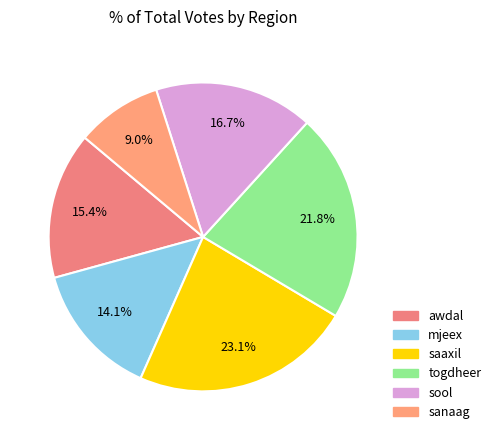

To the nearest percent, what is the average slice percentage?

17%